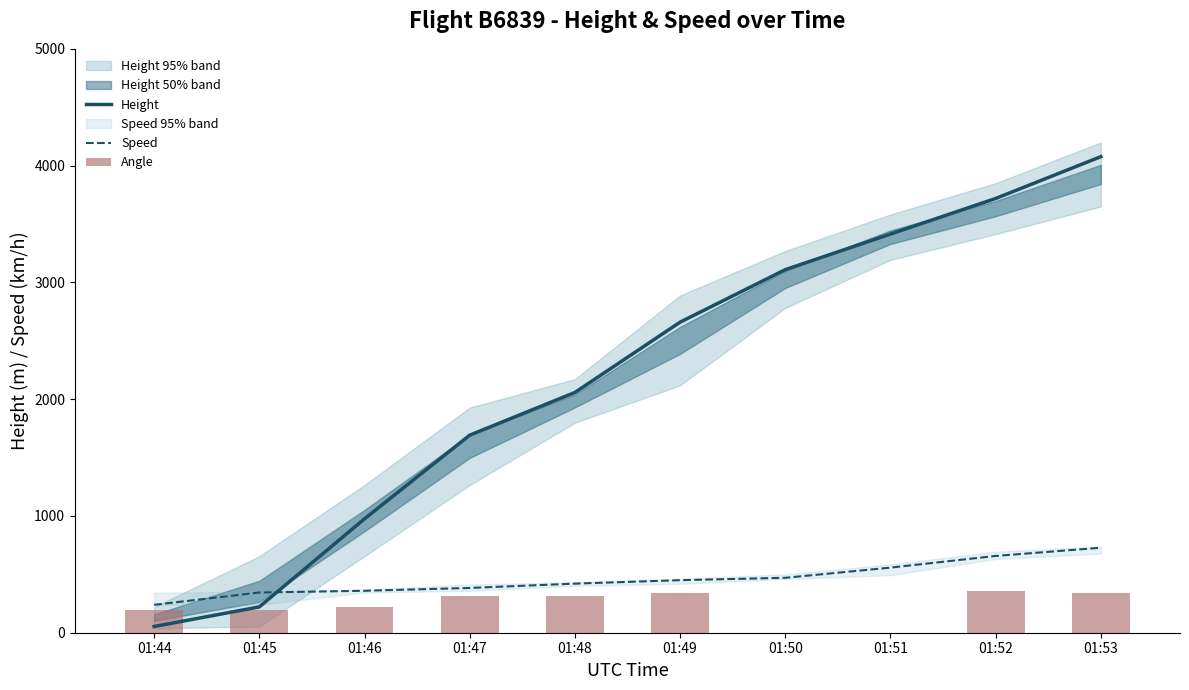

How many data points in Height are less than 2659?

5